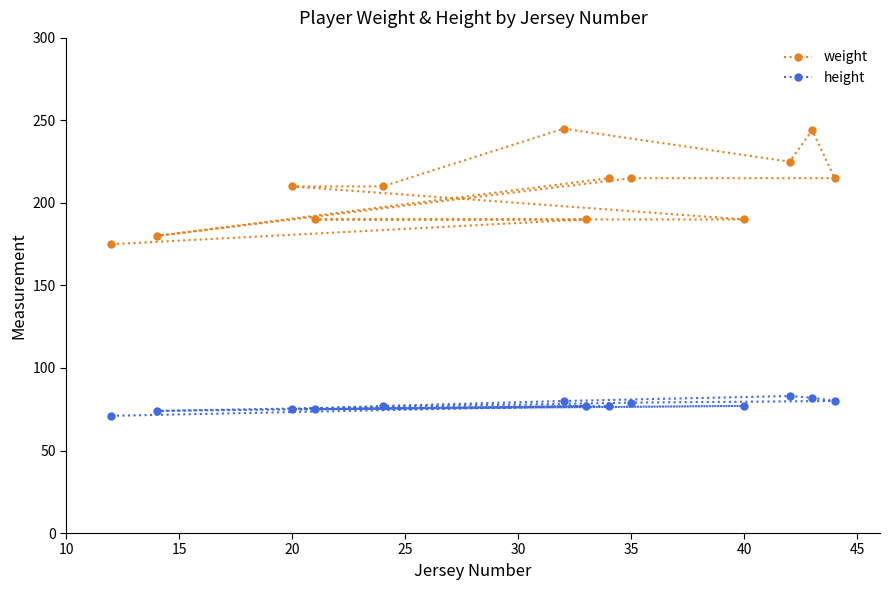

What is the minimum value shown in the chart?

71